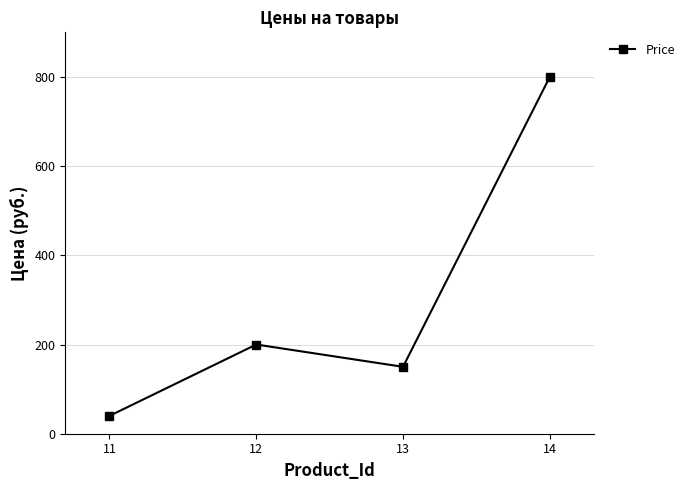

How many data points does each series have?

4